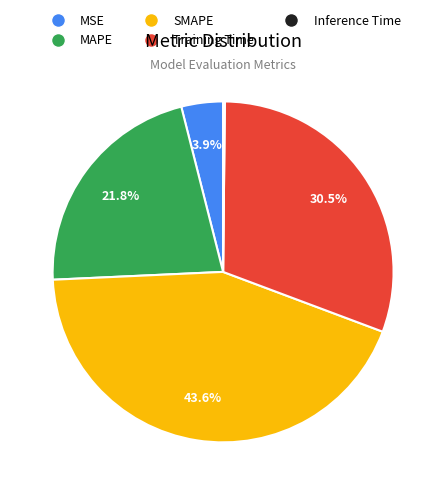

The MAPE slice represents 22% of the pie. True or false?

True